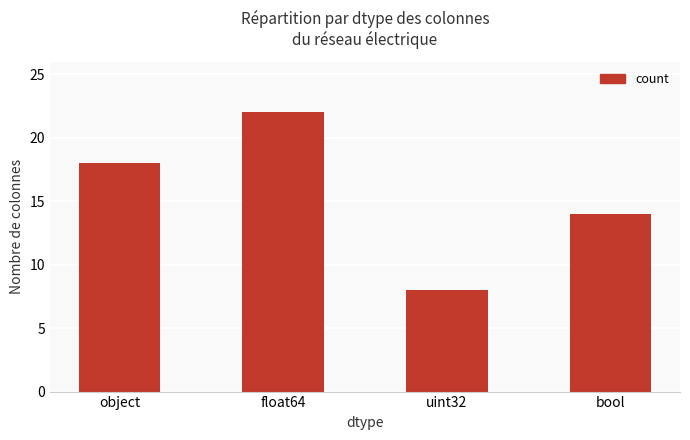

What is the difference between the maximum and minimum values?

14